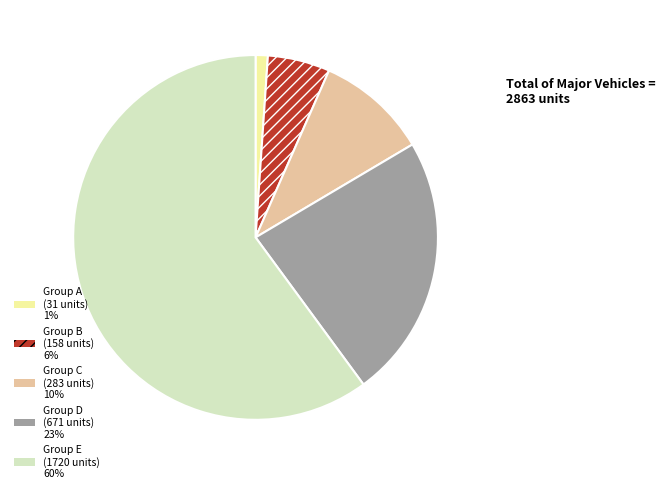

Is it true that Group E (1720 units) 60% is 60% of the pie?

True